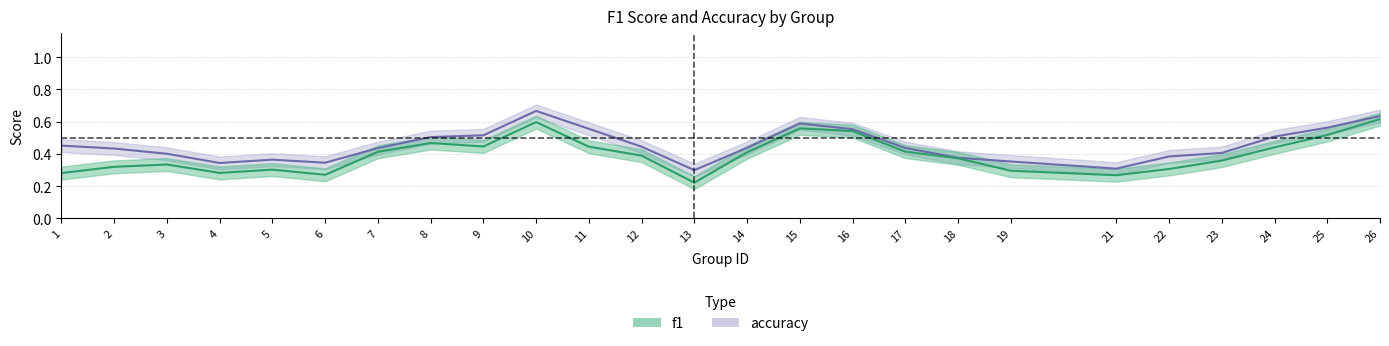

Which category has the lowest value in the f1 series?

13